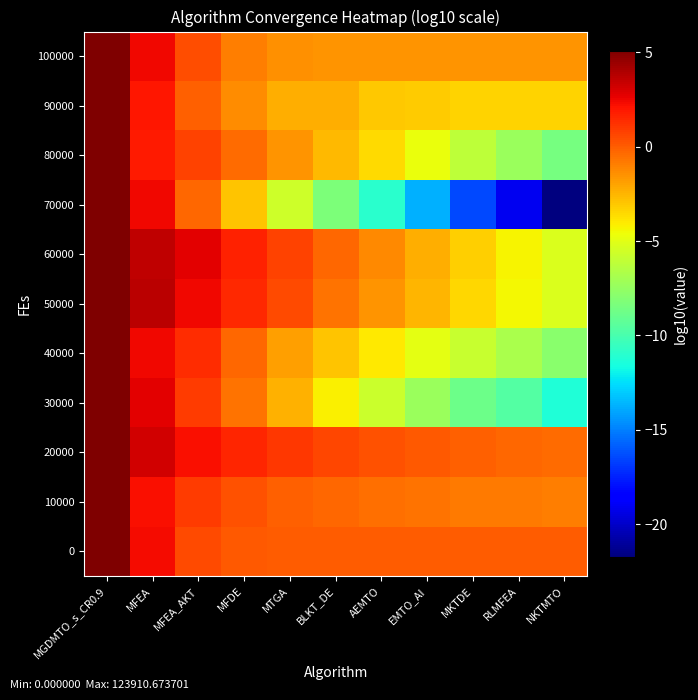

Reading left to right, transcribe all the data shown in this chart.

0: MGDMTO_s_CR0.9=5.1	MFEA=2.3	MFEA_AKT=0.5	MFDE=0.1	MTGA=0.1	BLKT_DE=0.0	AEMTO=0.0	EMTO_AI=0.0	MKTDE=0.0	RLMFEA=0.0	NKTMTO=0.0
10000: MGDMTO_s_CR0.9=5.1	MFEA=2.2	MFEA_AKT=0.9	MFDE=0.3	MTGA=-0.1	BLKT_DE=-0.3	AEMTO=-0.5	EMTO_AI=-0.7	MKTDE=-0.8	RLMFEA=-0.9	NKTMTO=-0.9
20000: MGDMTO_s_CR0.9=5.1	MFEA=3.2	MFEA_AKT=2.3	MFDE=1.6	MTGA=1.0	BLKT_DE=0.6	AEMTO=0.3	EMTO_AI=0.1	MKTDE=-0.1	RLMFEA=-0.3	NKTMTO=-0.4
30000: MGDMTO_s_CR0.9=5.1	MFEA=2.8	MFEA_AKT=1.0	MFDE=-0.6	MTGA=-2.4	BLKT_DE=-4.2	AEMTO=-5.8	EMTO_AI=-7.3	MKTDE=-8.8	RLMFEA=-9.7	NKTMTO=-11.3
40000: MGDMTO_s_CR0.9=5.1	MFEA=2.4	MFEA_AKT=1.3	MFDE=-0.3	MTGA=-1.8	BLKT_DE=-3.0	AEMTO=-4.0	EMTO_AI=-4.9	MKTDE=-5.9	RLMFEA=-6.8	NKTMTO=-7.9
50000: MGDMTO_s_CR0.9=5.1	MFEA=3.7	MFEA_AKT=2.4	MFDE=1.5	MTGA=0.5	BLKT_DE=-0.6	AEMTO=-1.6	EMTO_AI=-2.5	MKTDE=-3.4	RLMFEA=-4.4	NKTMTO=-5.3
60000: MGDMTO_s_CR0.9=5.1	MFEA=3.6	MFEA_AKT=2.7	MFDE=1.7	MTGA=0.7	BLKT_DE=-0.3	AEMTO=-1.3	EMTO_AI=-2.3	MKTDE=-3.3	RLMFEA=-4.3	NKTMTO=-5.3
70000: MGDMTO_s_CR0.9=5.1	MFEA=2.4	MFEA_AKT=-0.3	MFDE=-2.9	MTGA=-5.6	BLKT_DE=-8.3	AEMTO=-11.0	EMTO_AI=-13.7	MKTDE=-16.4	RLMFEA=-19.0	NKTMTO=-21.7
80000: MGDMTO_s_CR0.9=5.1	MFEA=1.9	MFEA_AKT=0.7	MFDE=-0.4	MTGA=-1.5	BLKT_DE=-2.6	AEMTO=-3.5	EMTO_AI=-4.7	MKTDE=-6.2	RLMFEA=-7.3	NKTMTO=-8.5
90000: MGDMTO_s_CR0.9=5.1	MFEA=2.0	MFEA_AKT=-0.1	MFDE=-1.4	MTGA=-2.2	BLKT_DE=-2.3	AEMTO=-3.0	EMTO_AI=-3.2	MKTDE=-3.3	RLMFEA=-3.3	NKTMTO=-3.3
100000: MGDMTO_s_CR0.9=5.1	MFEA=2.4	MFEA_AKT=0.4	MFDE=-0.9	MTGA=-1.4	BLKT_DE=-1.5	AEMTO=-1.5	EMTO_AI=-1.5	MKTDE=-1.5	RLMFEA=-1.5	NKTMTO=-1.5